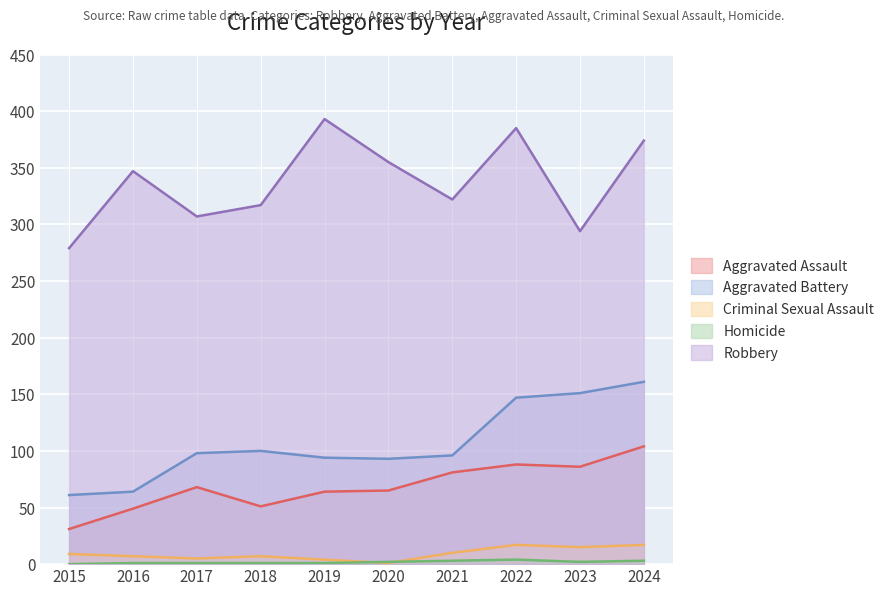

True or false: Aggravated Battery has more than 1 interior local peaks.

False